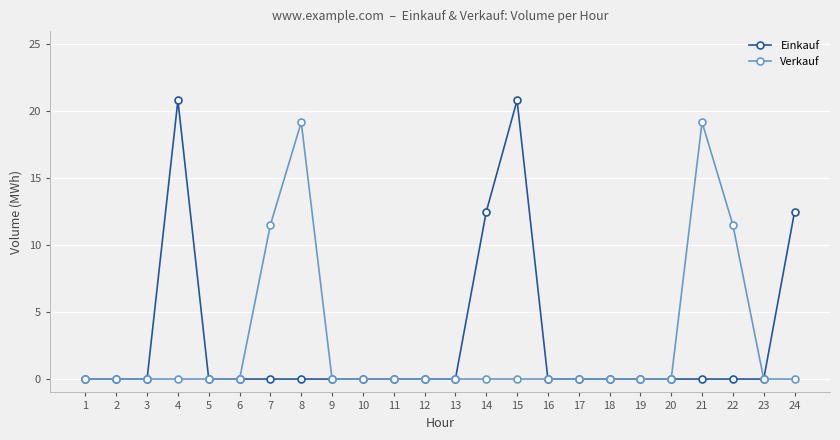

The Einkauf series shows 8.5 at 5. True or false?

False